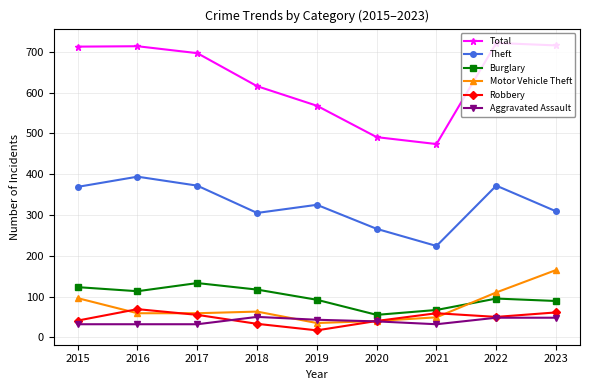

What is the value of the Theft point at the 2nd from the left?

394